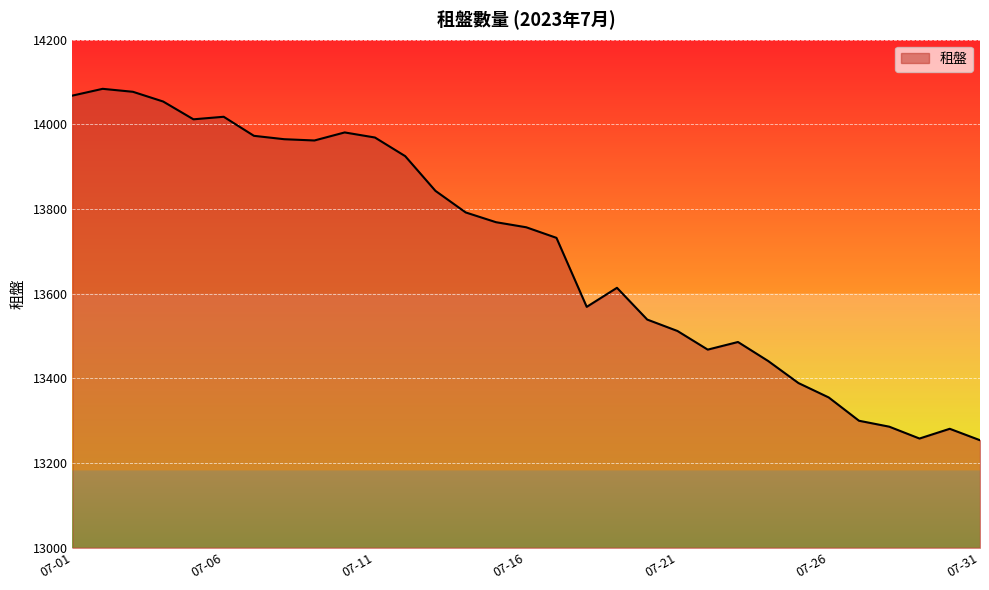

What is the difference between the maximum and minimum values?

830